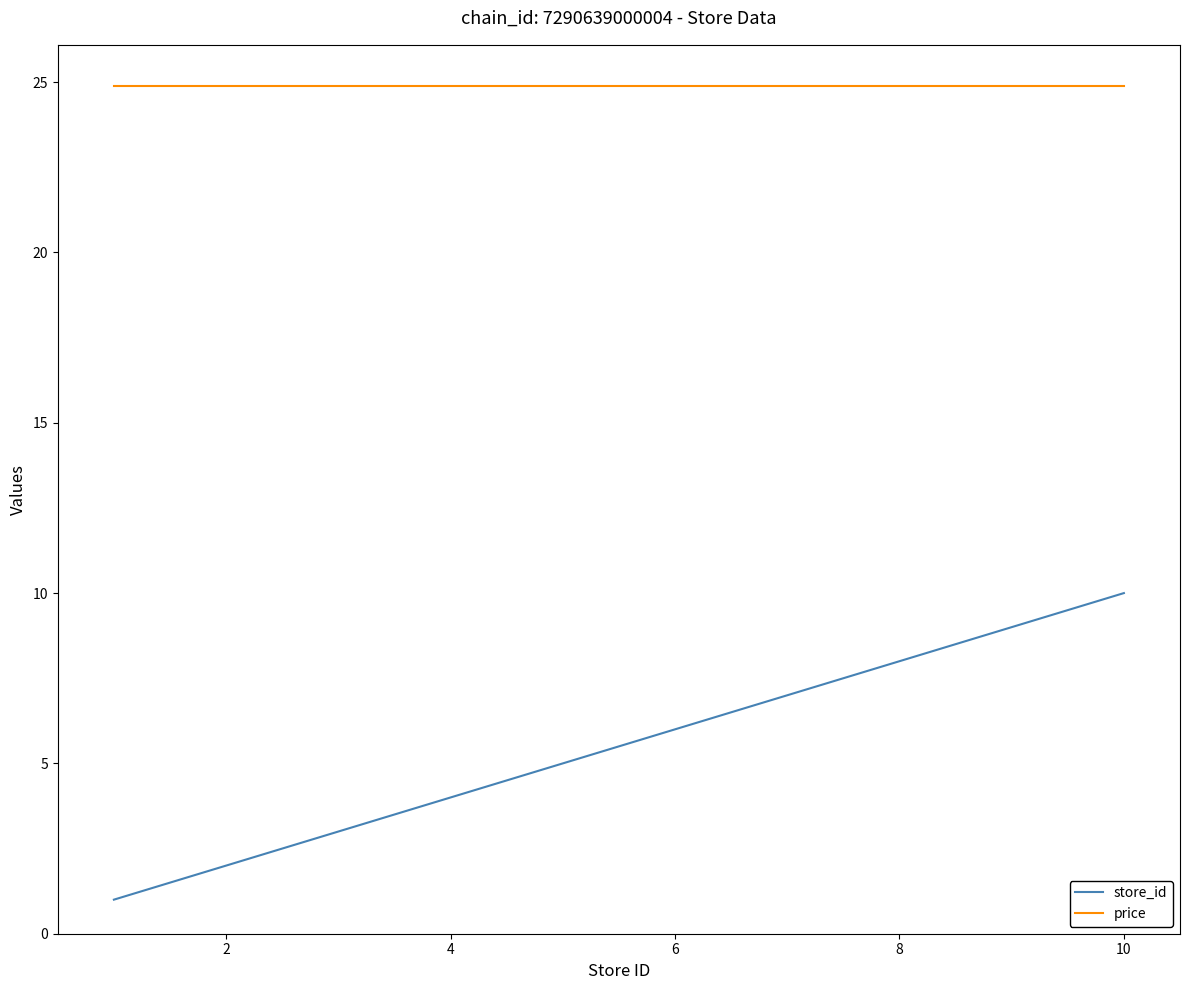

True or false: store_id and price intersect in this chart.

False